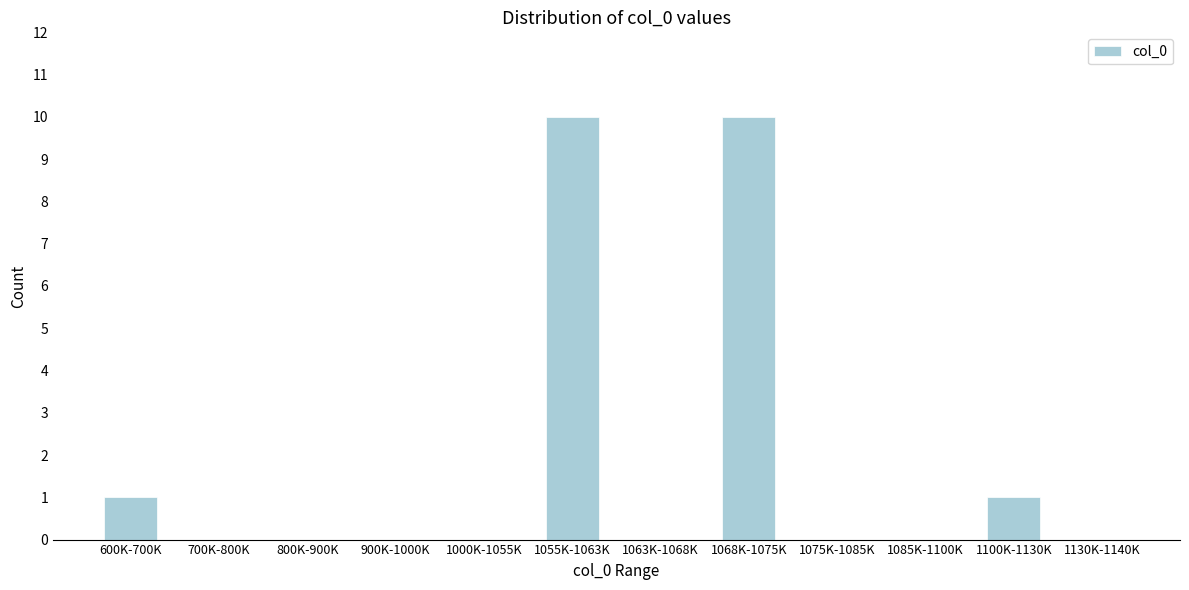

Reading right to left, extract all data points from this chart.

1130K-1140K=0	1100K-1130K=1	1085K-1100K=0	1075K-1085K=0	1068K-1075K=10	1063K-1068K=0	1055K-1063K=10	1000K-1055K=0	900K-1000K=0	800K-900K=0	700K-800K=0	600K-700K=1